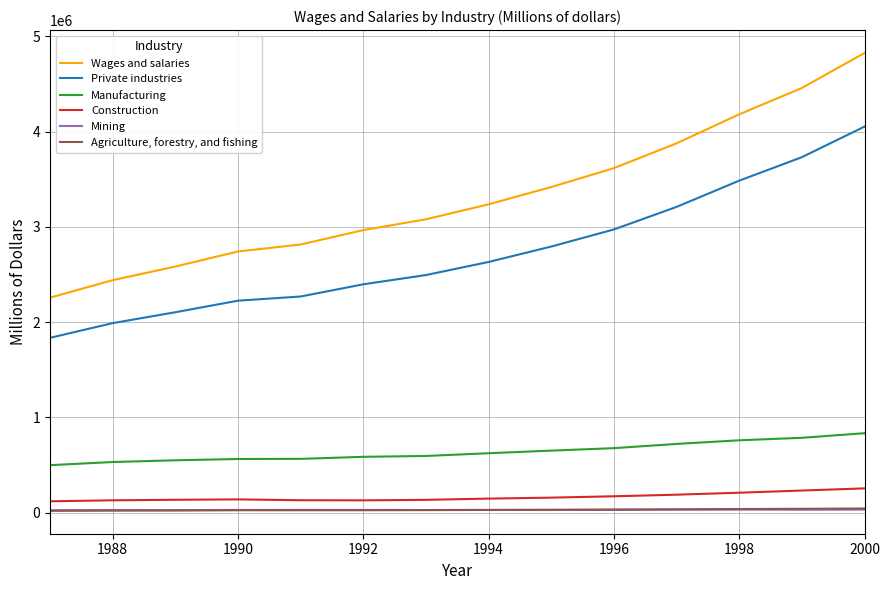

Rank the series by their maximum value, from lowest to highest.

Mining, Agriculture, forestry, and fishing, Construction, Manufacturing, Private industries, Wages and salaries